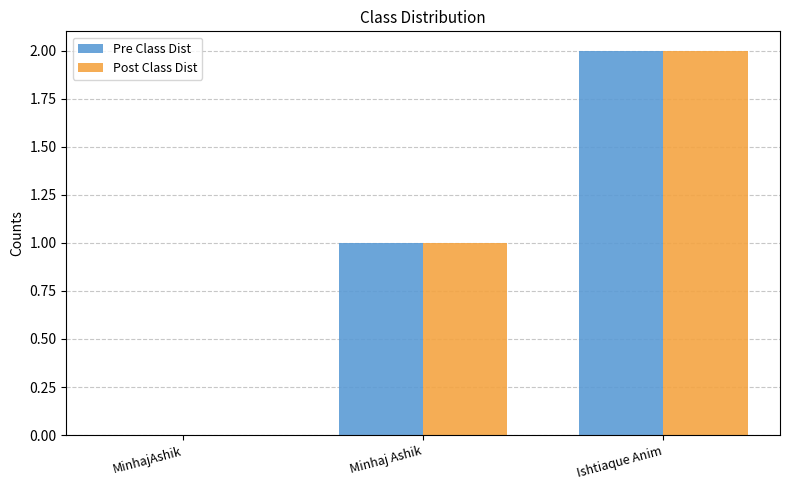

Reading left to right, list all the values displayed in this chart.

Pre Class Dist: MinhajAshik=0	Minhaj Ashik=1	Ishtiaque Anim=2
Post Class Dist: MinhajAshik=0	Minhaj Ashik=1	Ishtiaque Anim=2